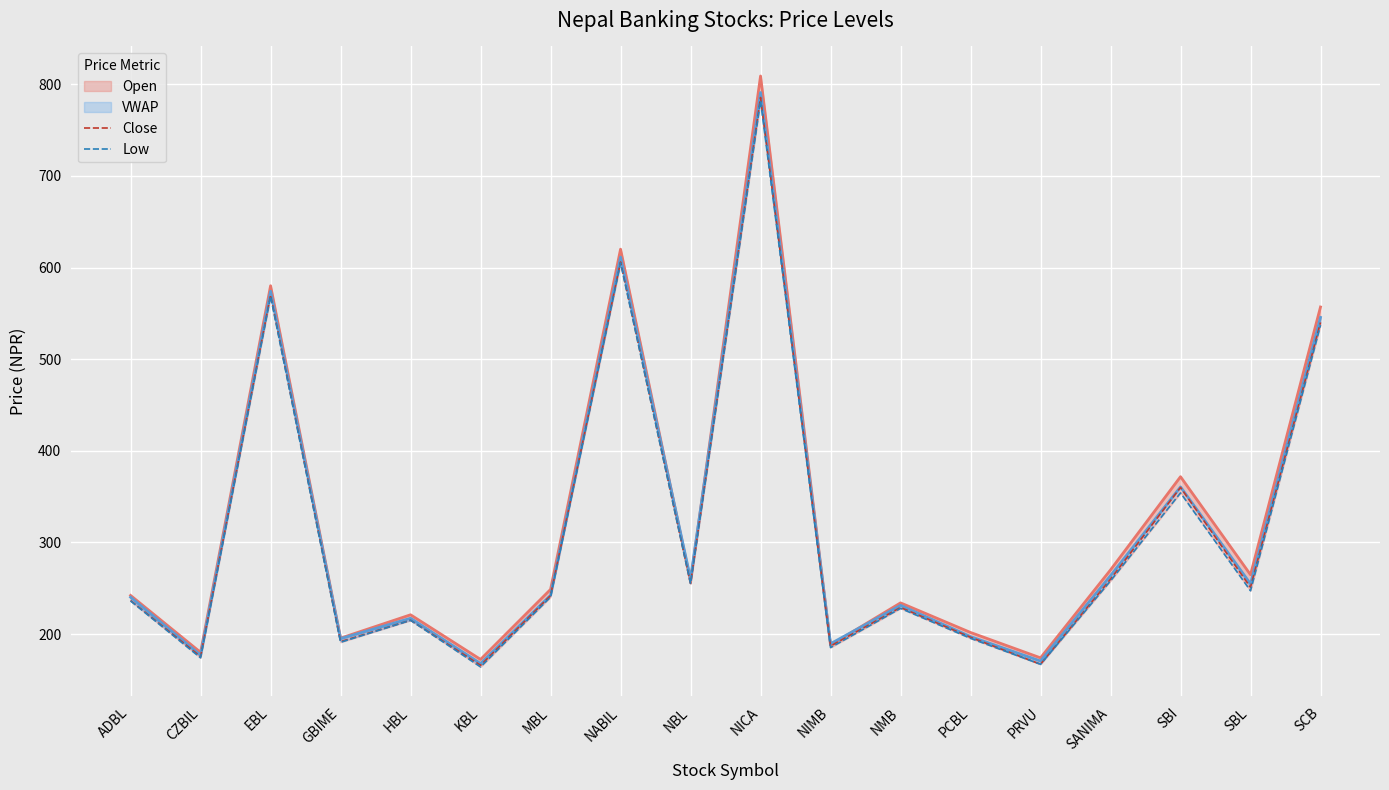

How many interior local peaks does the Low series have?

6